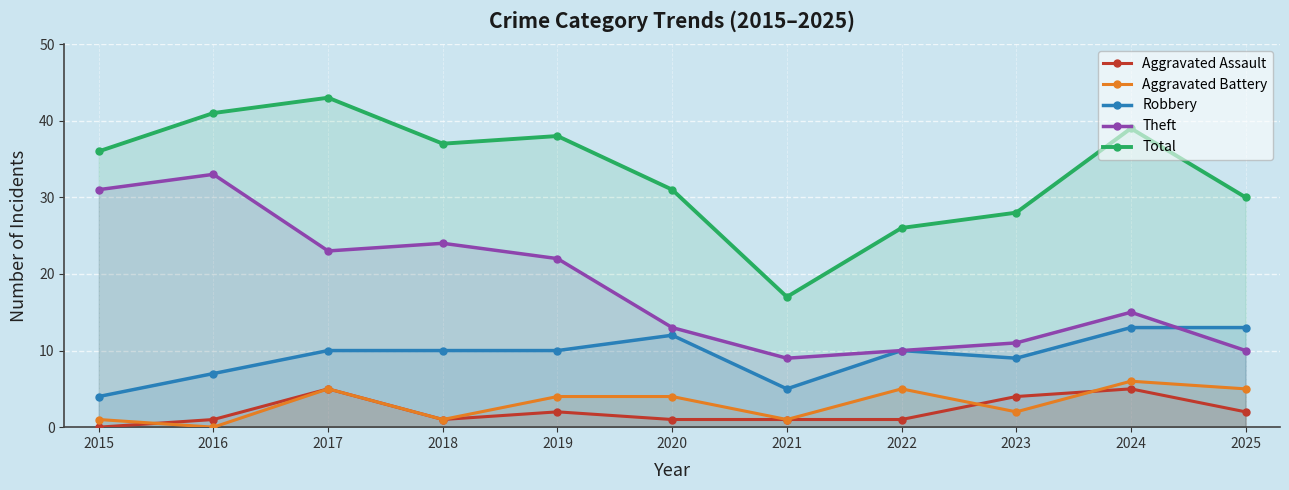

What is the difference between the highest and lowest values at 2020?

30